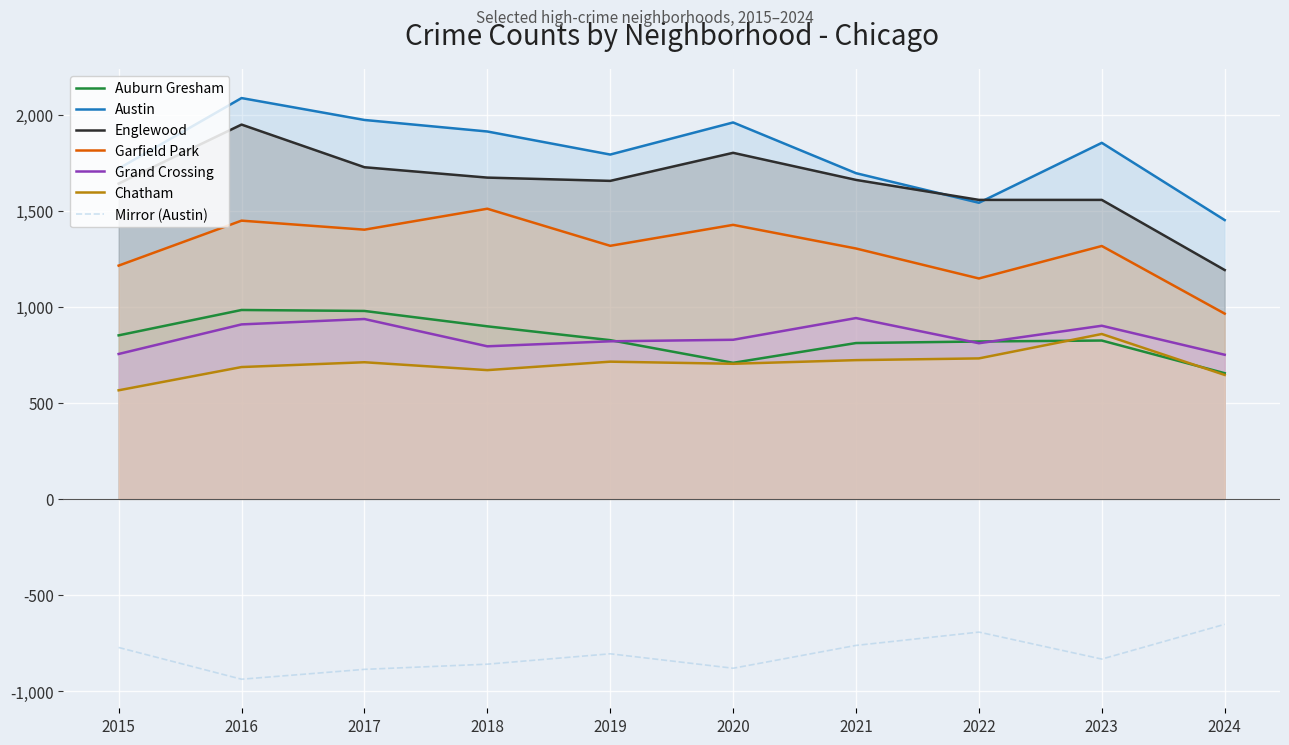

What is the value of the Garfield Park point at the 9th from the left?

1316